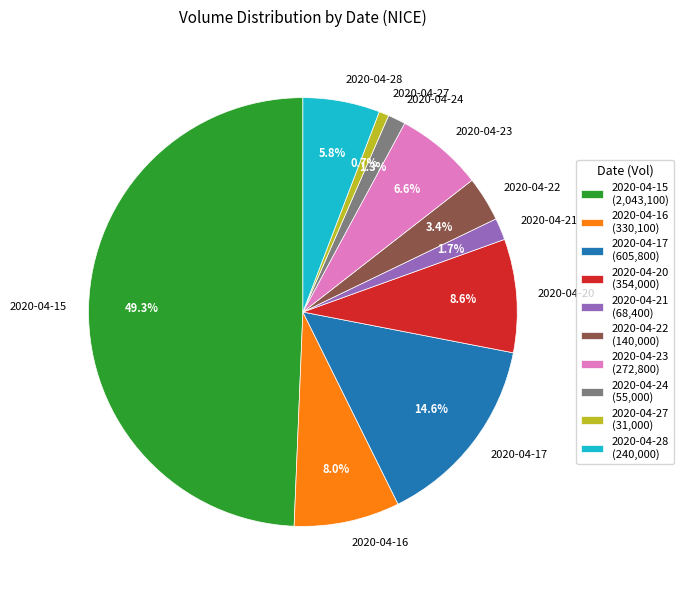

To the nearest percent, what is the average slice percentage?

10%